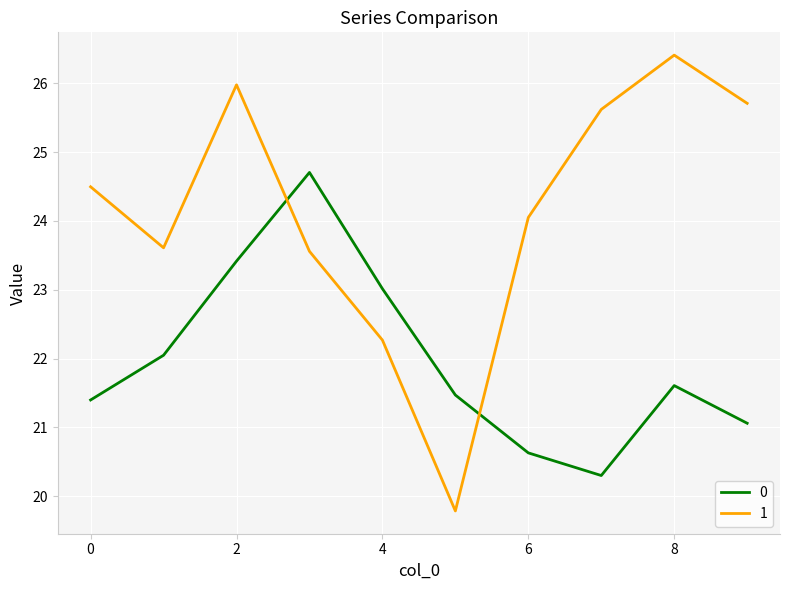

What is the difference between the maximum and minimum values in the 0 series?

4.4